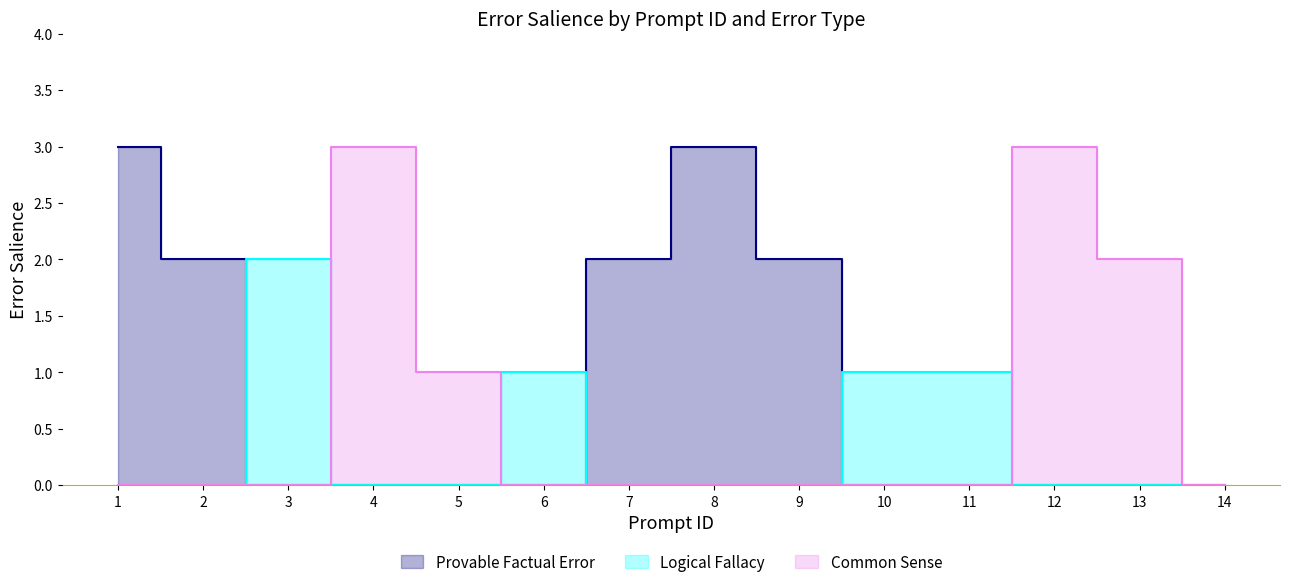

Rank the series by their average value, from lowest to highest.

Logical Fallacy, Common Sense, Provable Factual Error